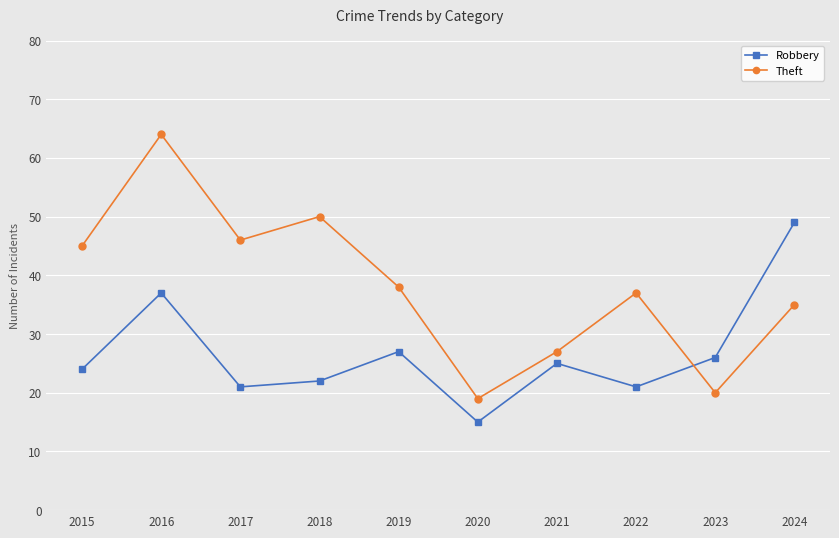

Where is the first local maximum for Robbery?

2016